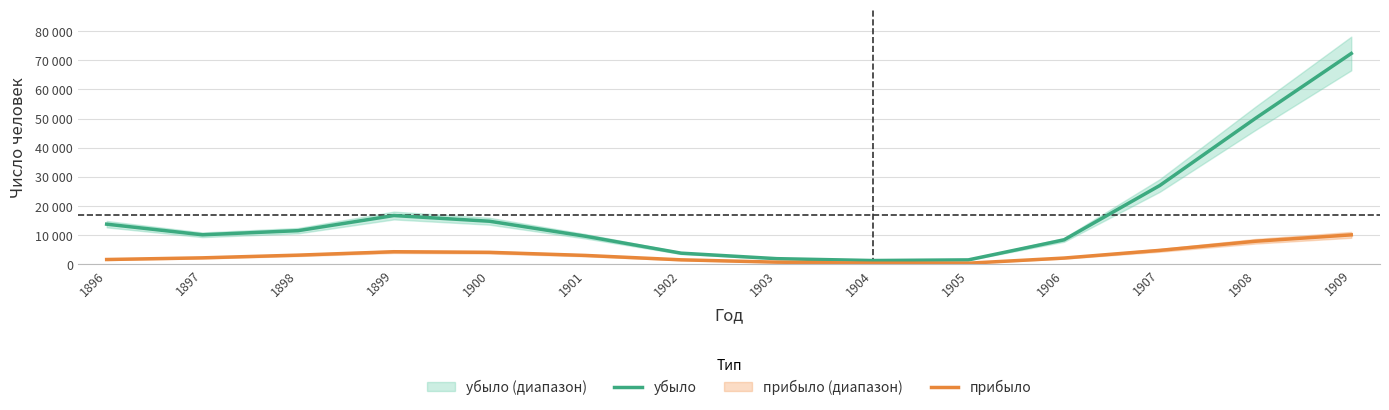

Count the number of data series in this chart.

2